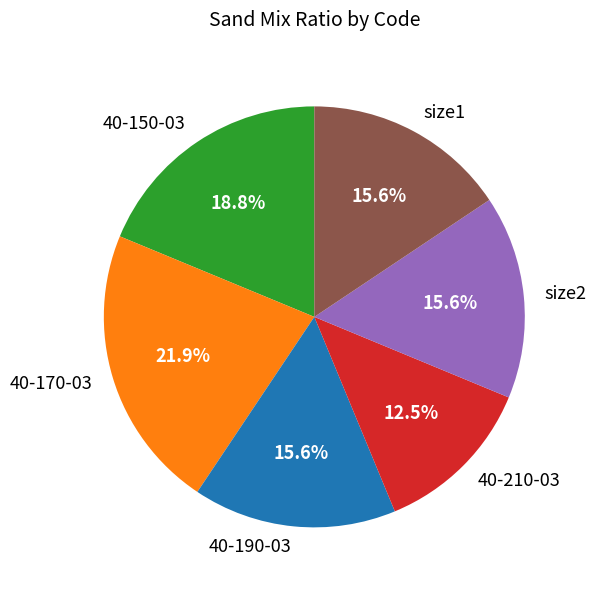

To the nearest percent, what percentage of the pie is 40-190-03?

16%